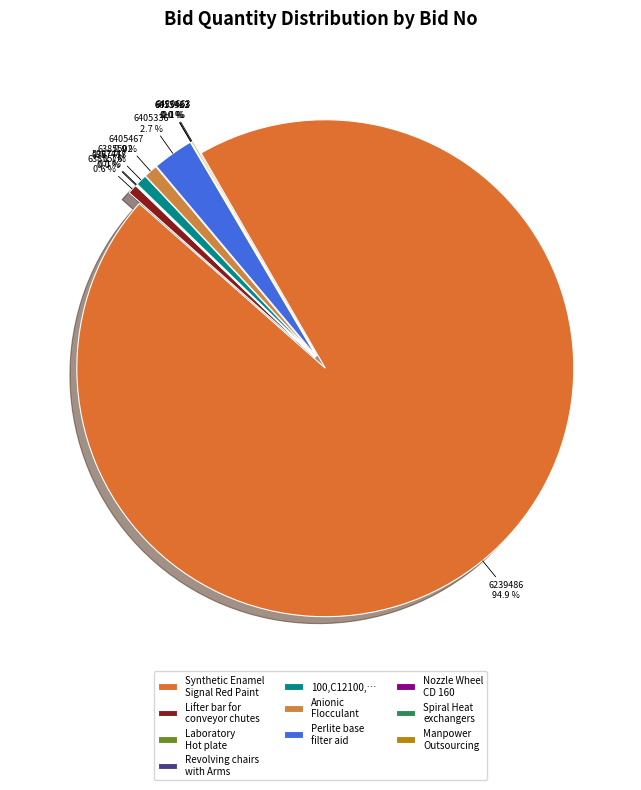

What is the change in value from GEM/2025/B/6405467 to GEM/2025/B/6420663?

-88